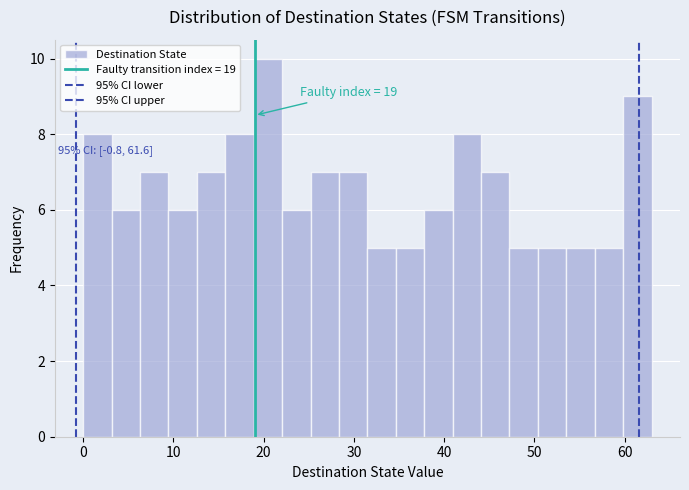

Around what value on the x-axis is the tallest bar? Give the approximate position of its centre, as read against the axis.

20